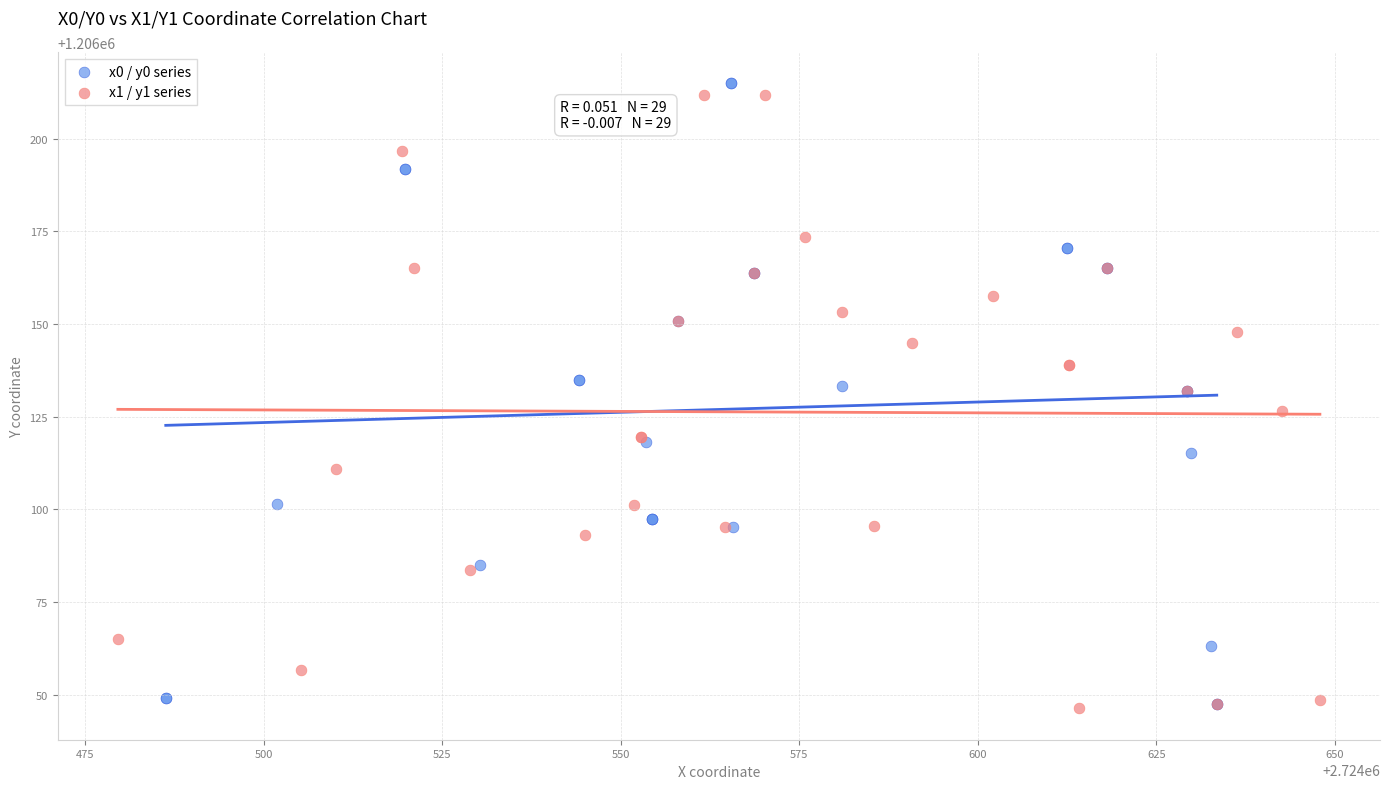

Which series has the widest spread of Y values?

x0 / y0 series